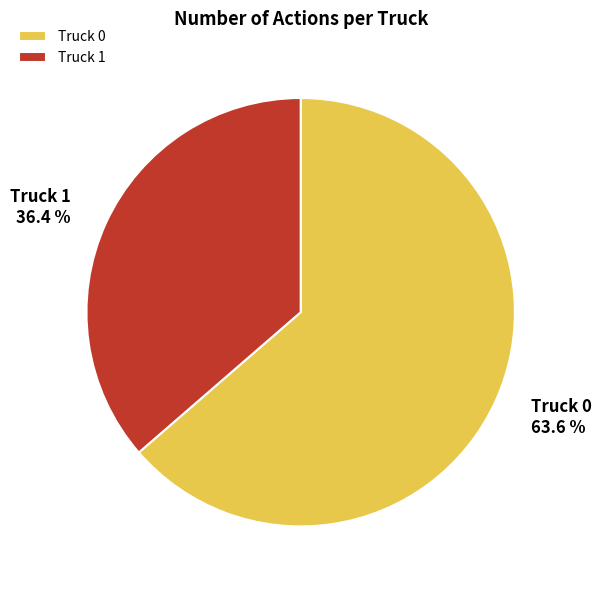

To the nearest percent, what is the average slice percentage?

50%